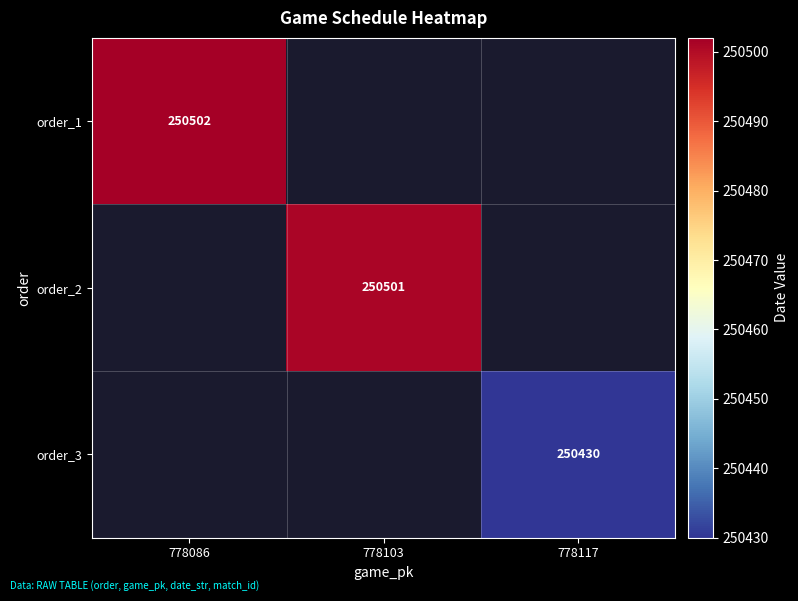

Is it true that order_1 equals 166507.7 at 778086?

False